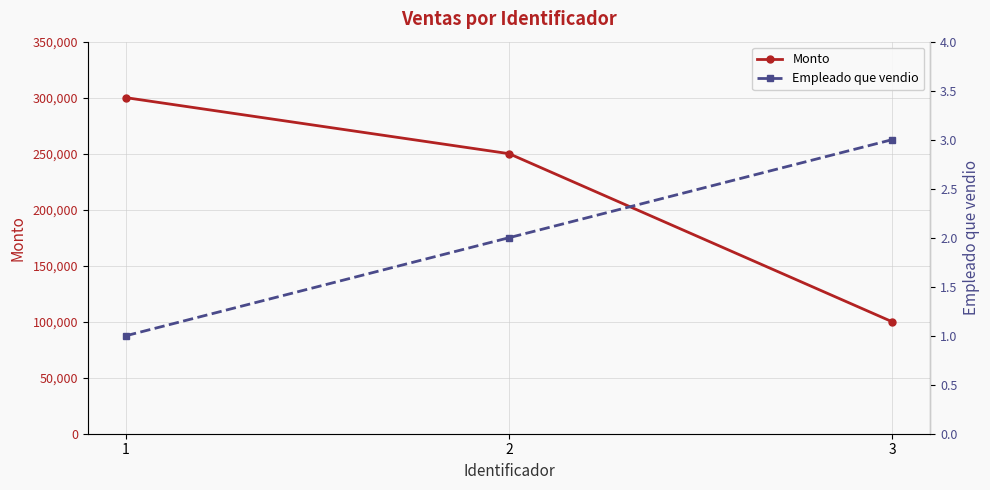

Which series changed the most between 2 and 3?

Monto